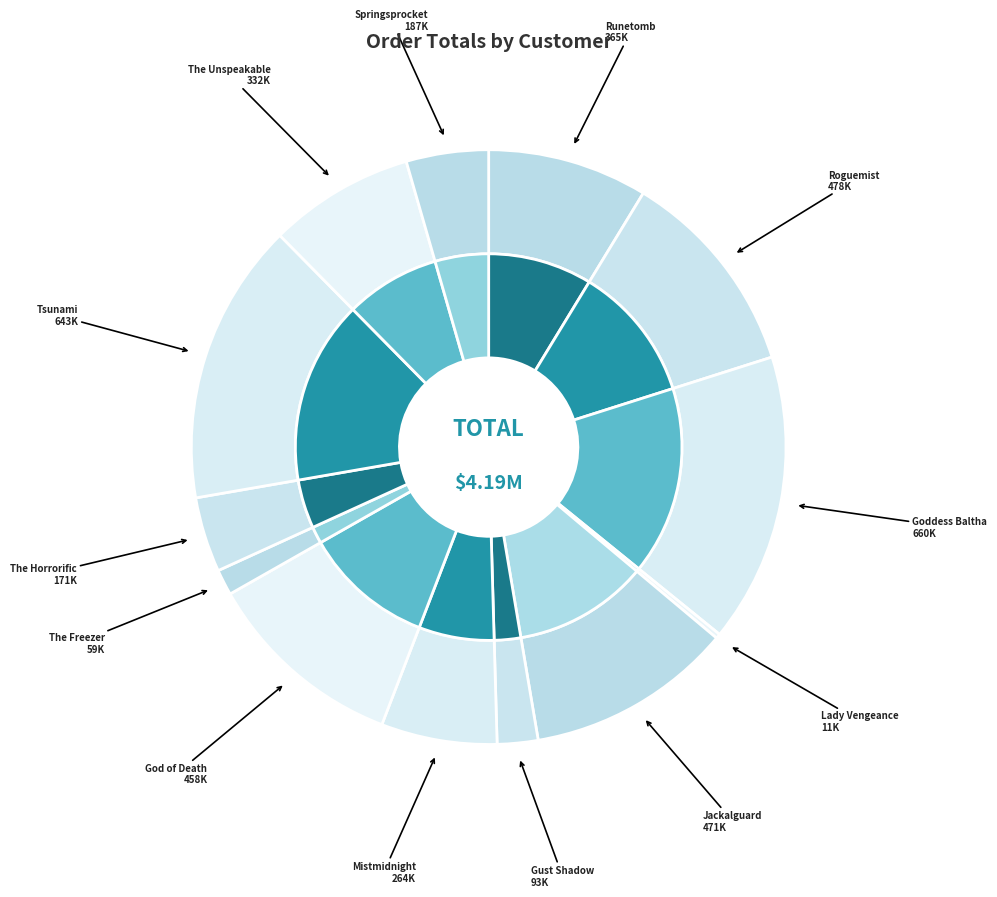

What is the change in value from 22688 Mistmidnight to 6796 The Horrorific?

-93034.6